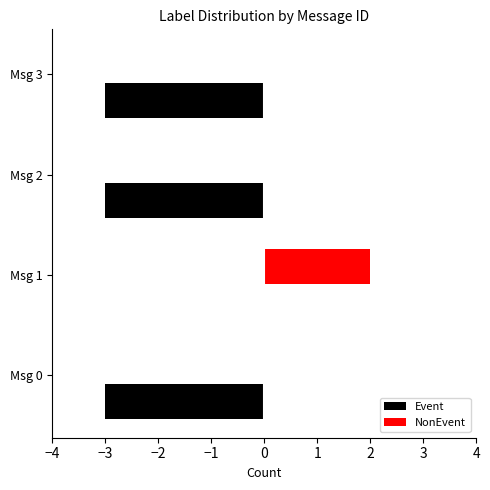

Which series has the largest total across all categories?

NonEvent